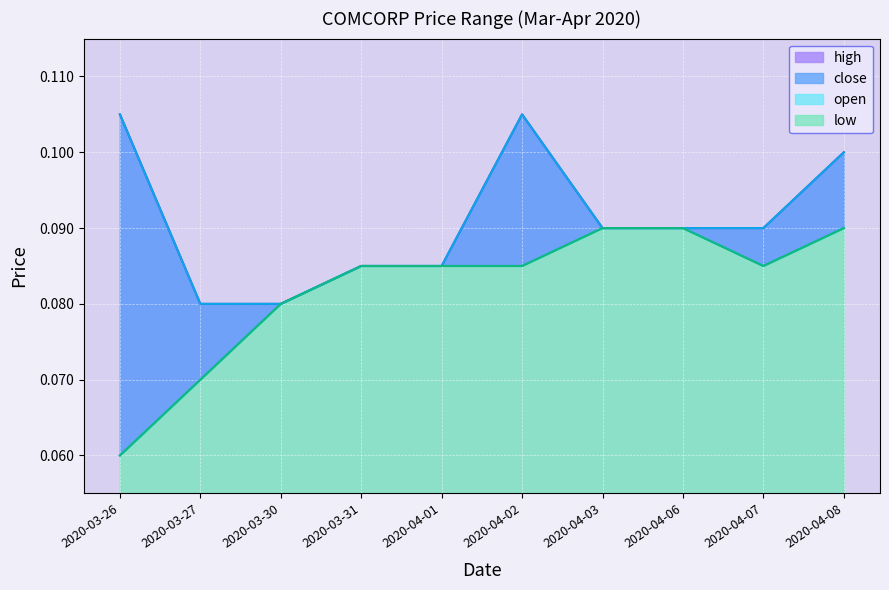

What is the average value of the low series?

0.1